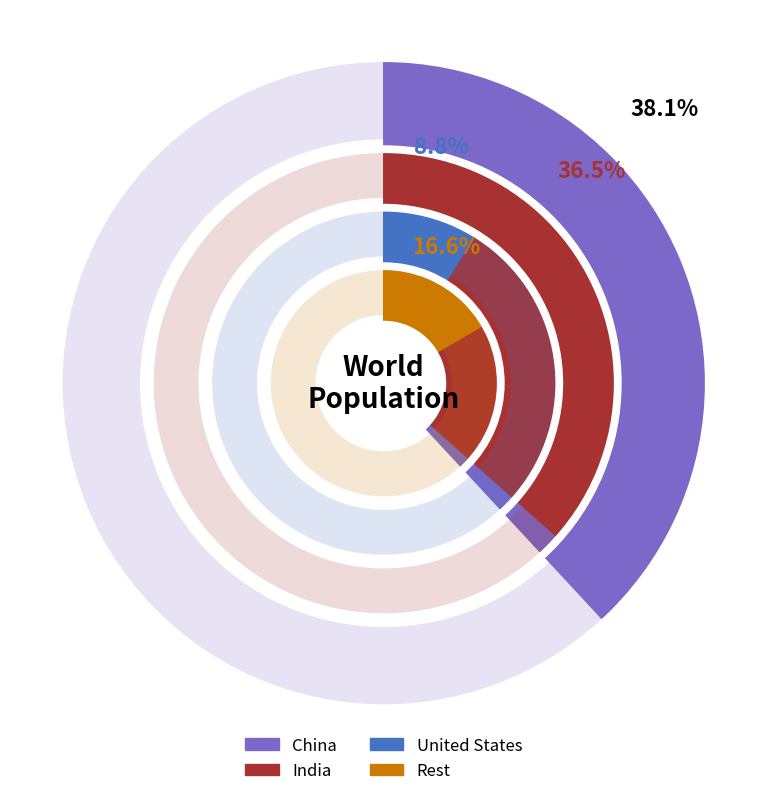

Is it true that India is 37% of the pie?

True